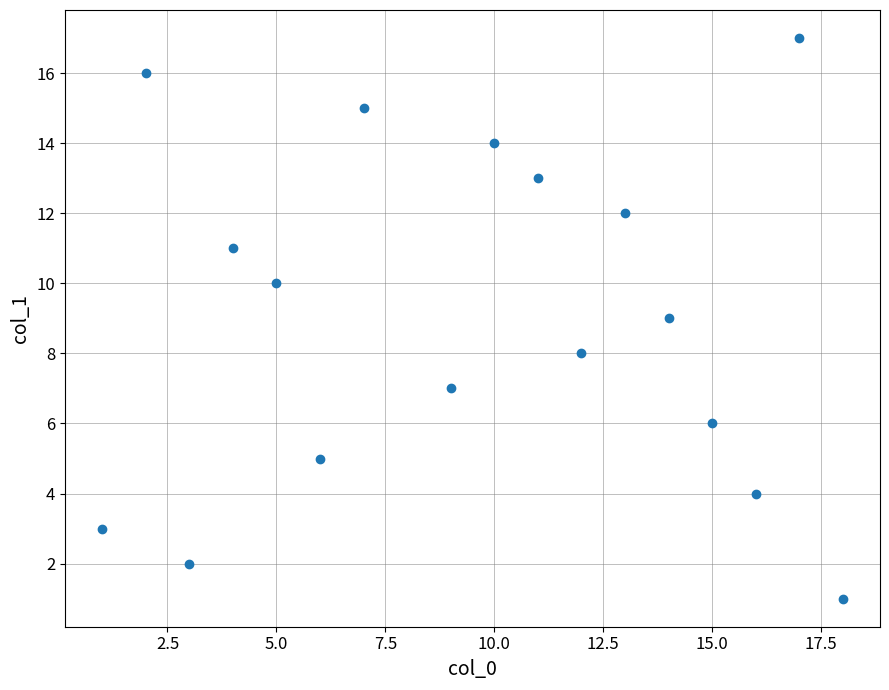

What is the range of Y values (max minus min)?

16